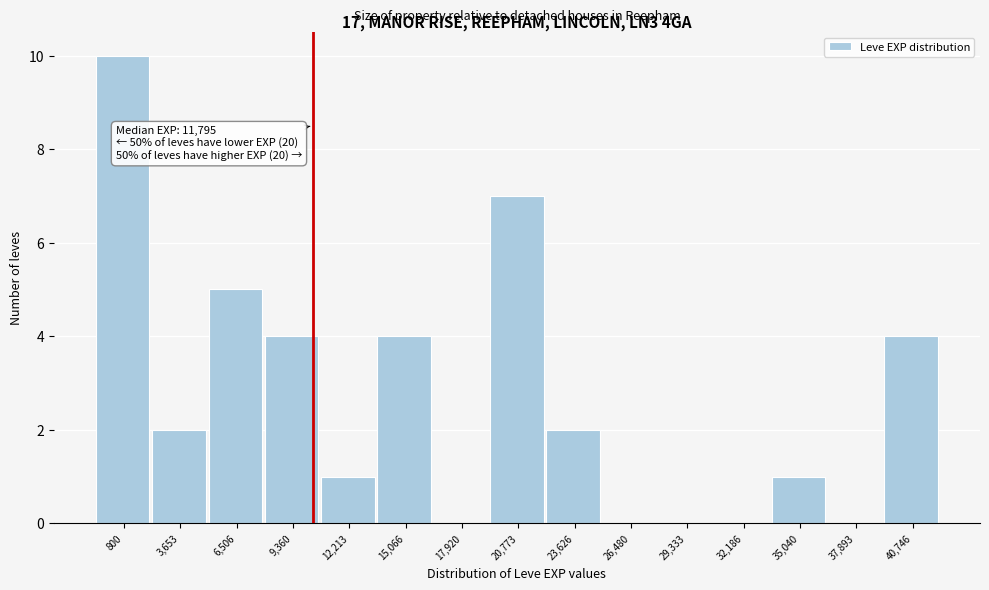

Reading left to right, list all the values displayed in this chart.

800=10	3,653=2	6,506=5	9,360=4	12,213=1	15,066=4	17,920=0	20,773=7	23,626=2	26,480=0	29,333=0	32,186=0	35,040=1	37,893=0	40,746=4